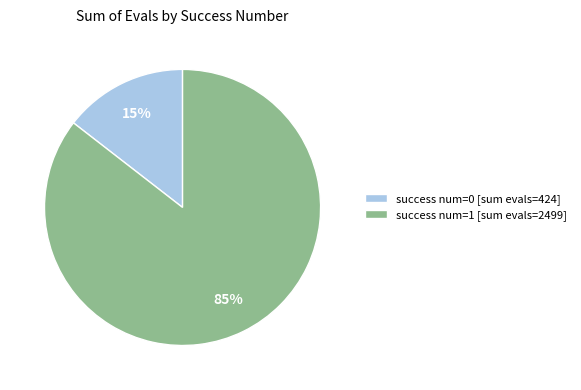

Which has a higher value, success num=1 [sum evals=2499] or success num=0 [sum evals=424]?

success num=1 [sum evals=2499]